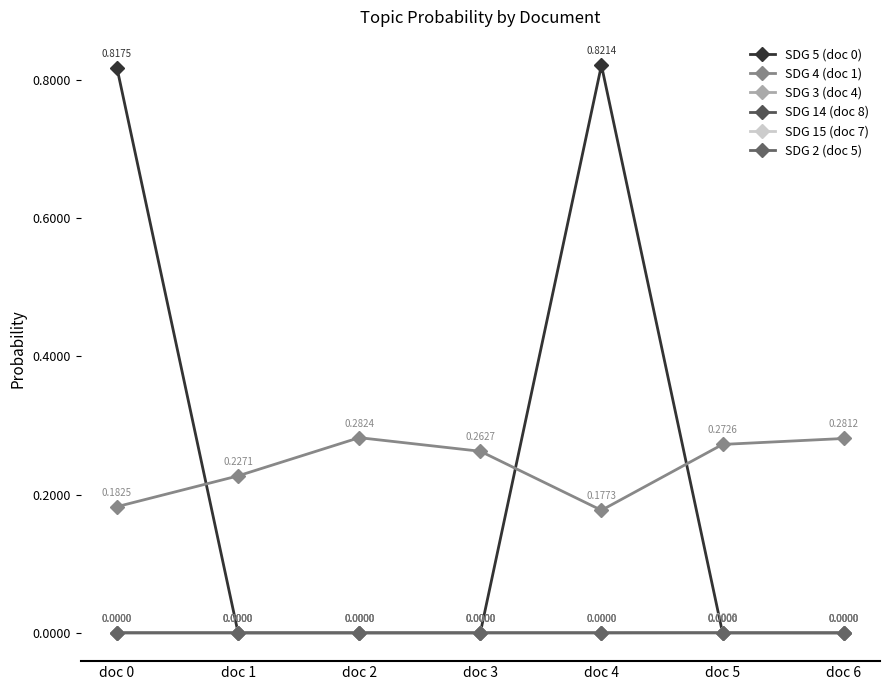

How many SDG 4 (doc 1) values are between 0 and 1?

7